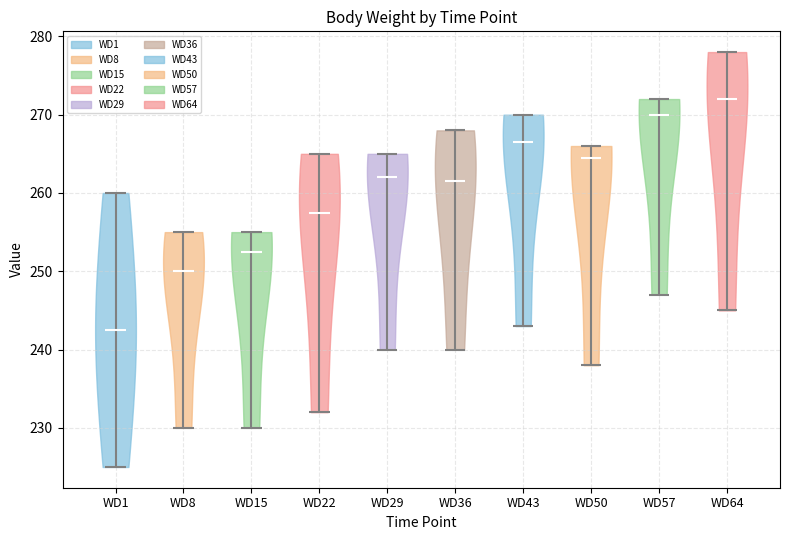

Reading left to right, read every violin against the y-axis: where its median line is, and the lowest and highest points it reaches. The values are not printed on the chart, so give them approximately, as read against the axis.

WD1: median line 243, lowest point 225, highest point 260
WD8: median line 250, lowest point 230, highest point 255
WD15: median line 253, lowest point 230, highest point 255
WD22: median line 258, lowest point 232, highest point 265
WD29: median line 262, lowest point 240, highest point 265
WD36: median line 262, lowest point 240, highest point 268
WD43: median line 267, lowest point 243, highest point 270
WD50: median line 265, lowest point 238, highest point 266
WD57: median line 270, lowest point 247, highest point 272
WD64: median line 272, lowest point 245, highest point 278